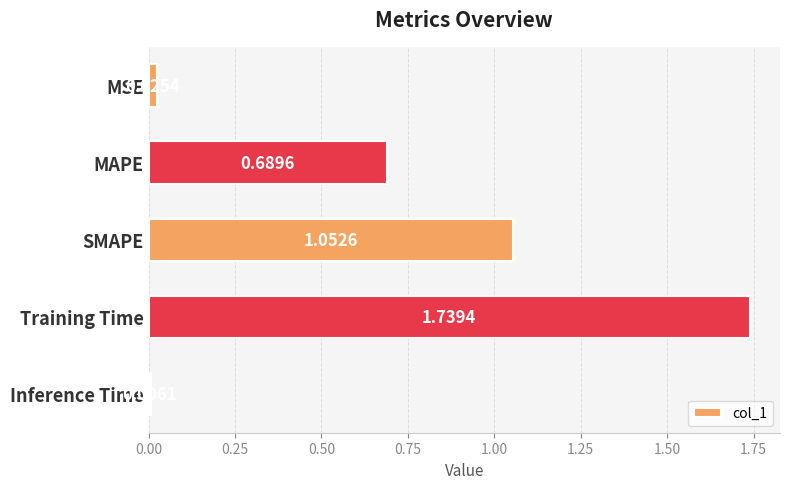

What is the difference between the values at MSE and SMAPE?

1.0